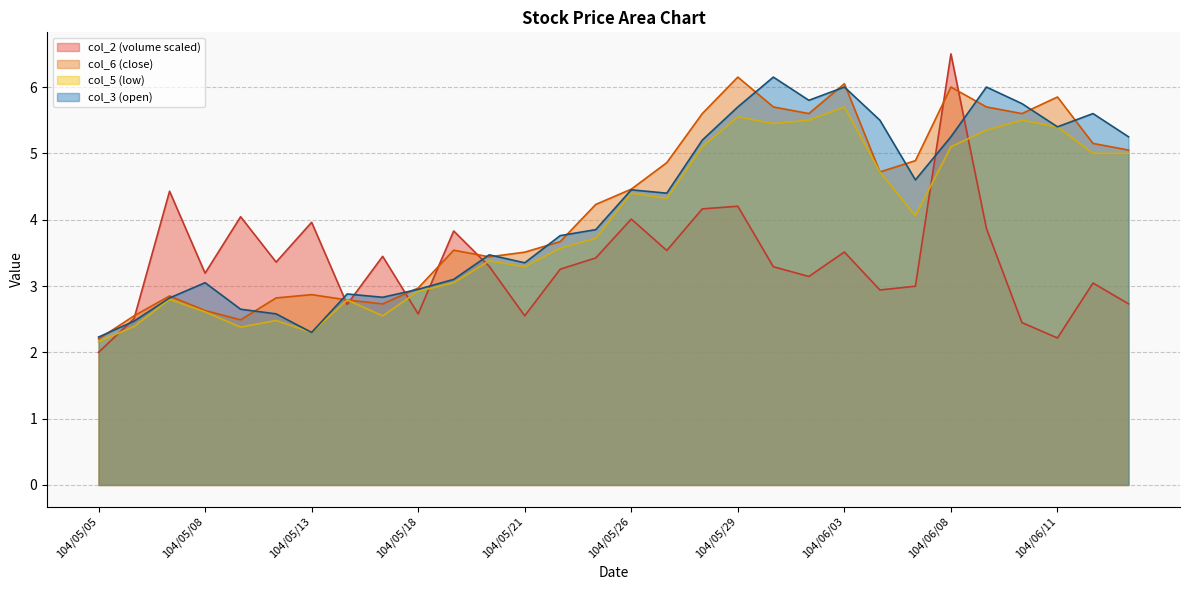

What is the average value of the col_5 series?

4.0